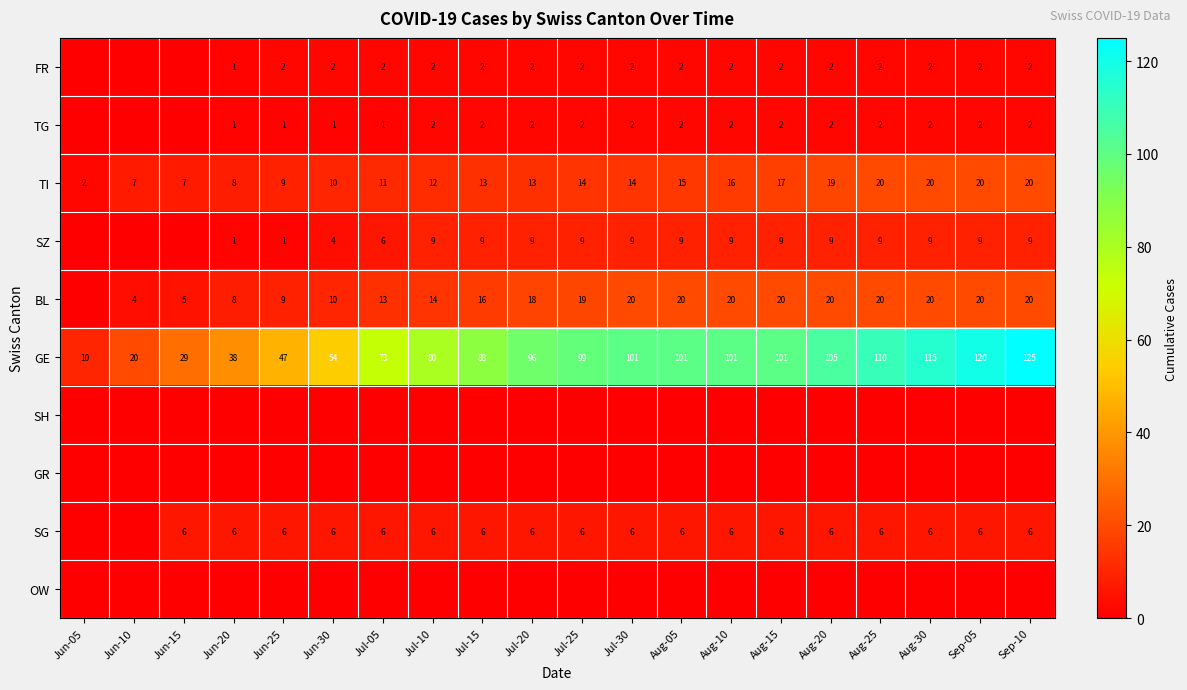

The TI series shows 13 at Jul-20. True or false?

True